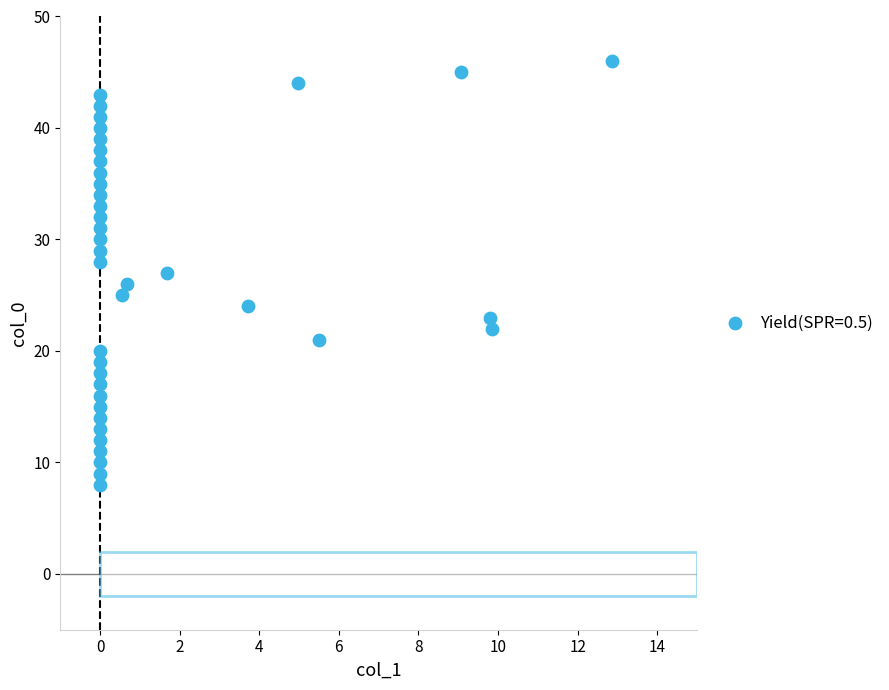

What is the range of Y values (max minus min)?

38